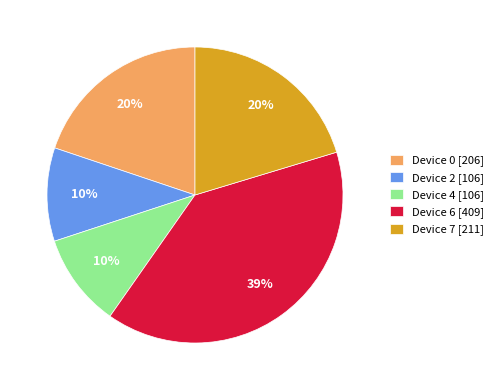

Count the number of slices in the pie.

5